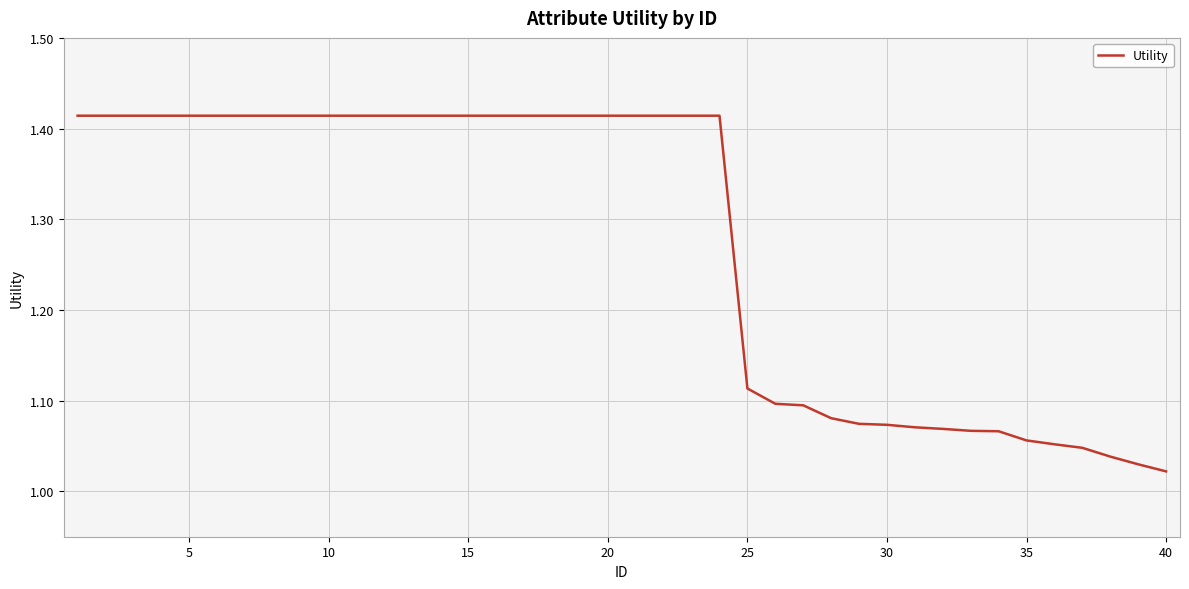

What is the difference between the maximum and minimum values?

0.4